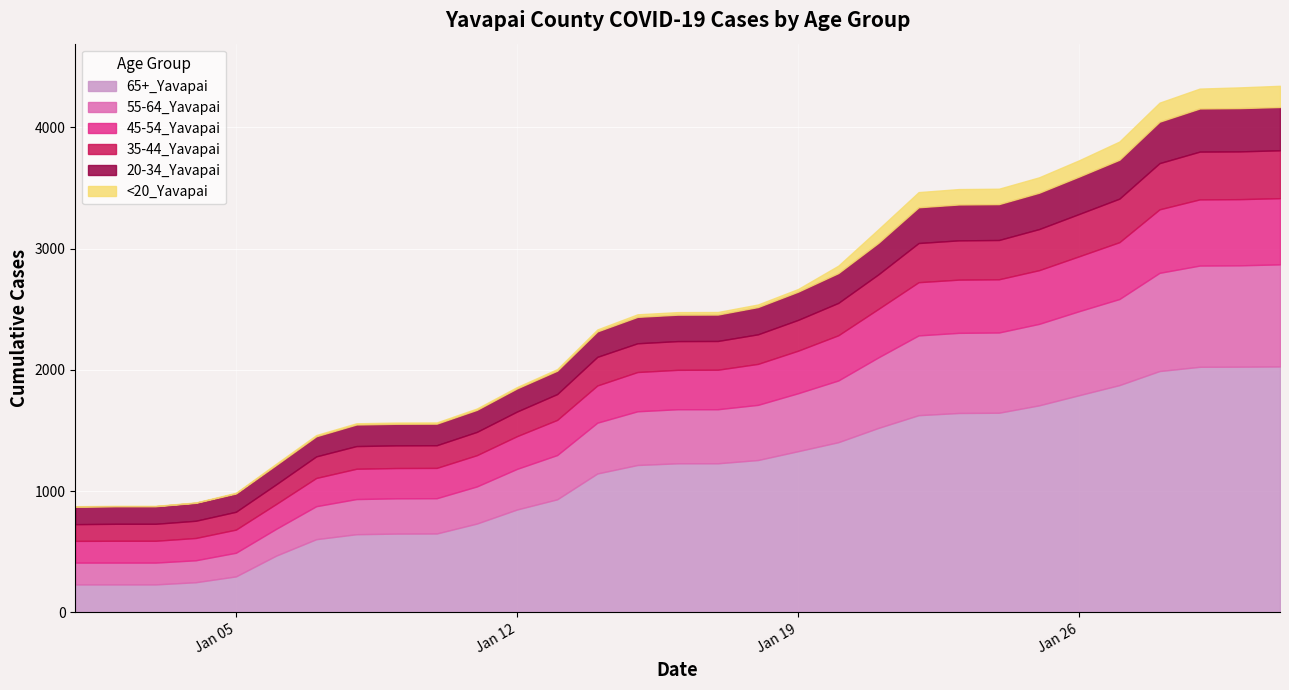

Reading left to right, transcribe all the data shown in this chart.

65+_Yavapai: 231	231	231	249	297	468	604	645	650	651	733	849	933	1146	1216	1230	1230	1257	1330	1404	1522	1627	1645	1647	1708	1792	1875	1991	2026	2027	2029
55-64_Yavapai: 180	180	180	181	195	221	272	290	291	291	306	335	365	419	443	446	446	455	478	509	582	658	661	662	672	693	710	810	835	836	842
45-54_Yavapai: 179	180	180	184	191	205	233	250	250	250	258	270	290	307	324	325	326	338	351	373	400	439	439	439	443	453	469	524	546	546	546
35-44_Yavapai: 138	140	140	142	147	162	178	187	187	187	192	203	213	236	237	237	237	244	254	267	285	323	324	324	339	349	359	381	394	394	395
20-34_Yavapai: 145	145	145	148	151	160	166	178	178	178	182	191	193	210	218	218	218	225	233	246	260	295	296	296	300	309	321	342	356	357	357
<20_Yavapai: 3	3	3	3	6	10	10	10	10	10	11	11	13	16	21	21	21	21	22	61	112	125	127	127	127	134	150	157	164	171	175